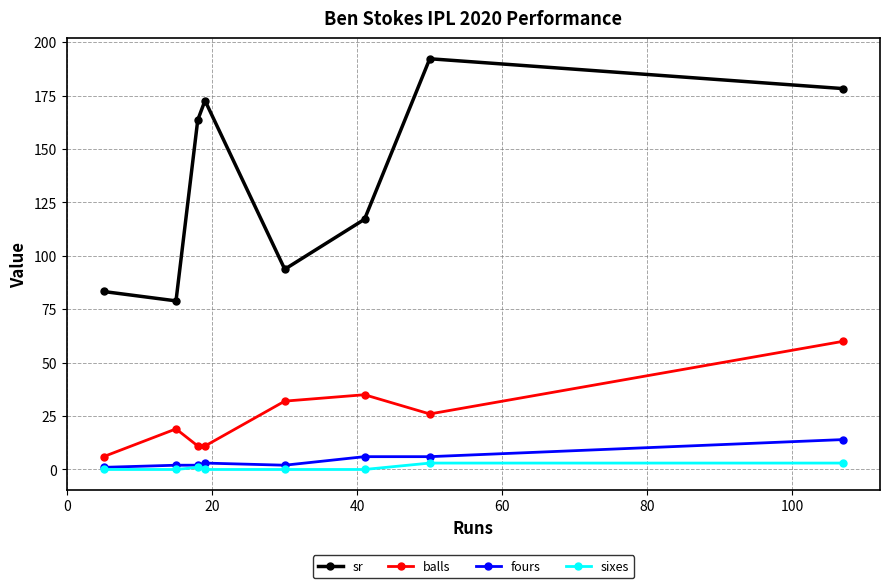

True or false: balls has more than 1 points higher than both neighbors.

True